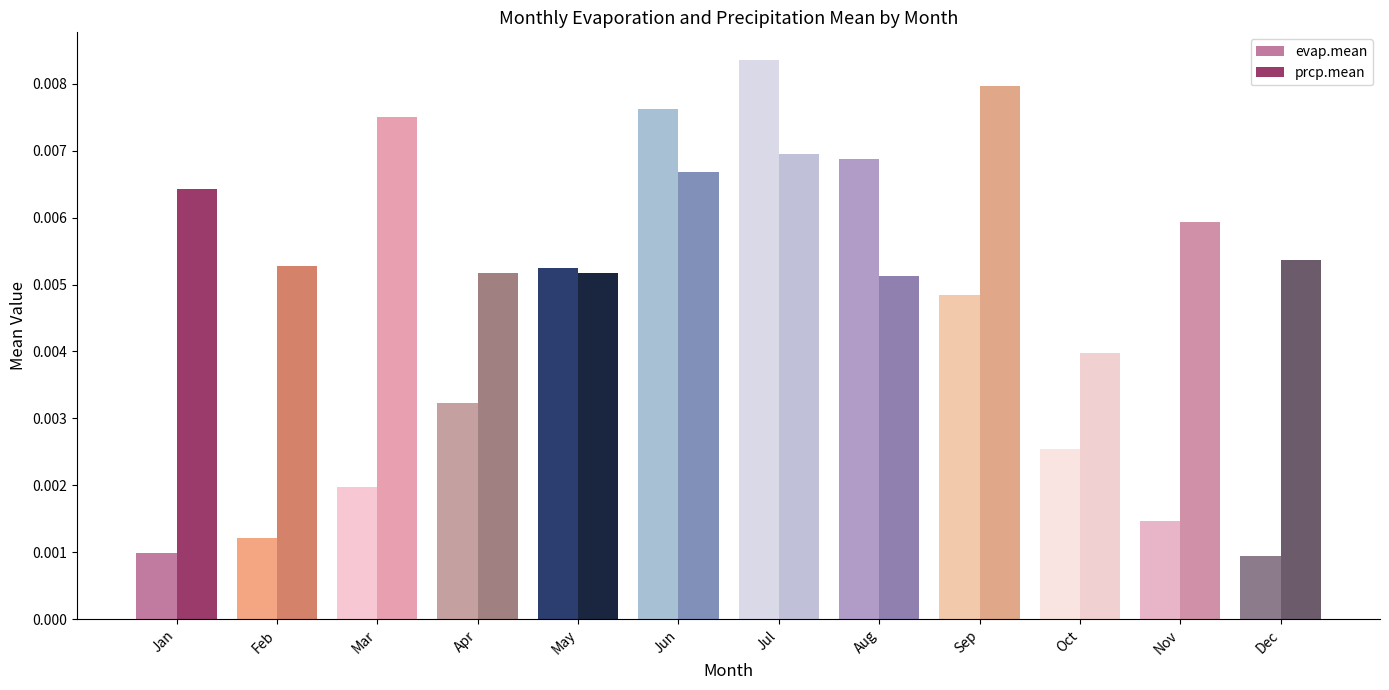

Which series changed the most between May and Sep?

prcp.mean